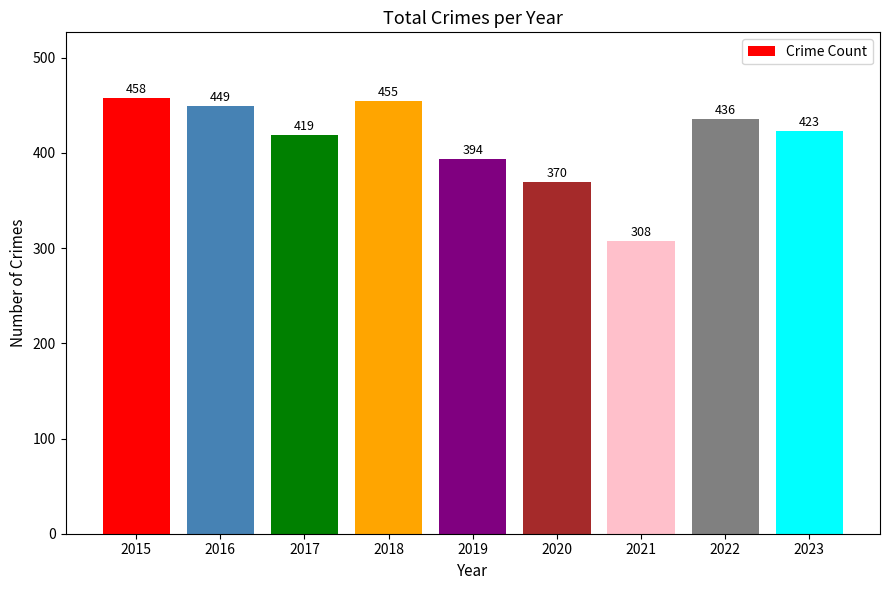

What is the average value?

412